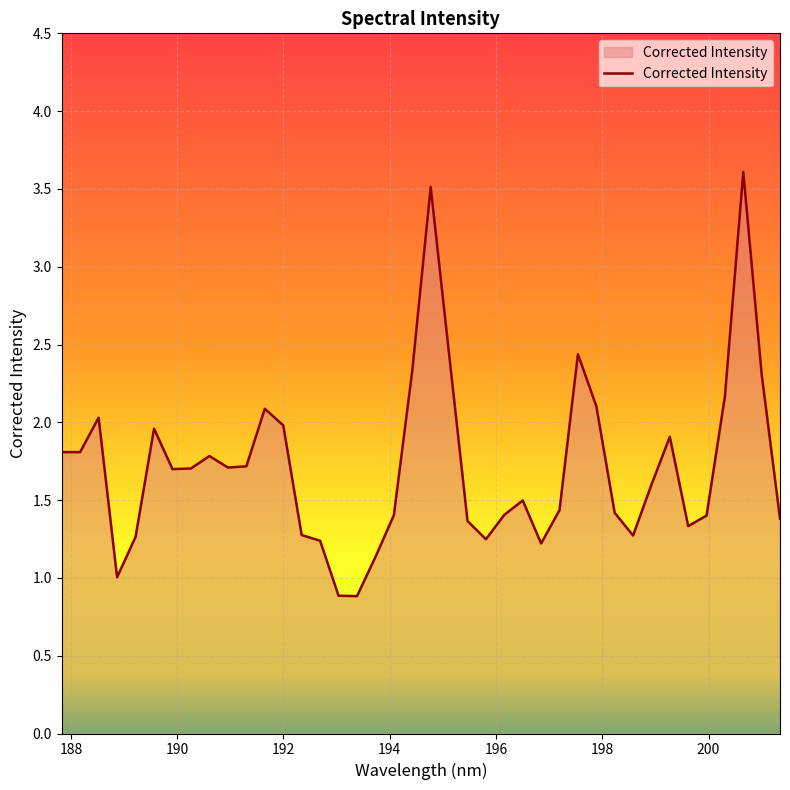

What is the difference between the maximum and minimum values?

2.7